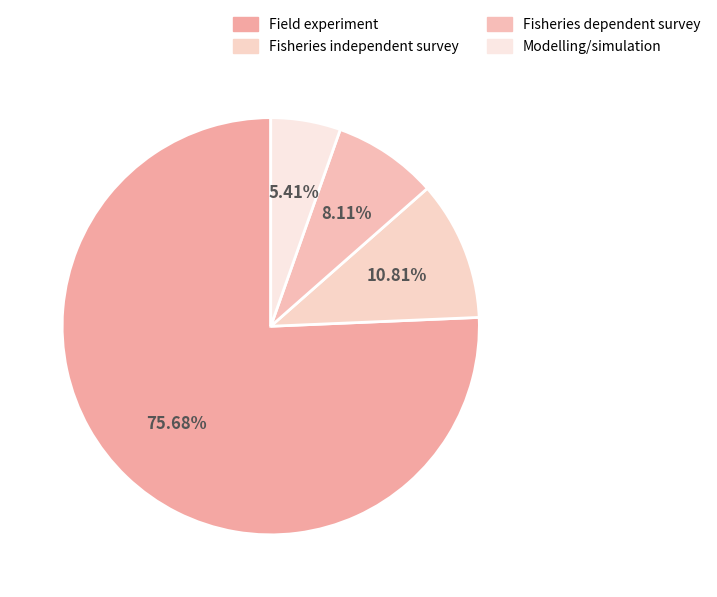

Which category has the smallest portion of the pie?

Modelling/simulation